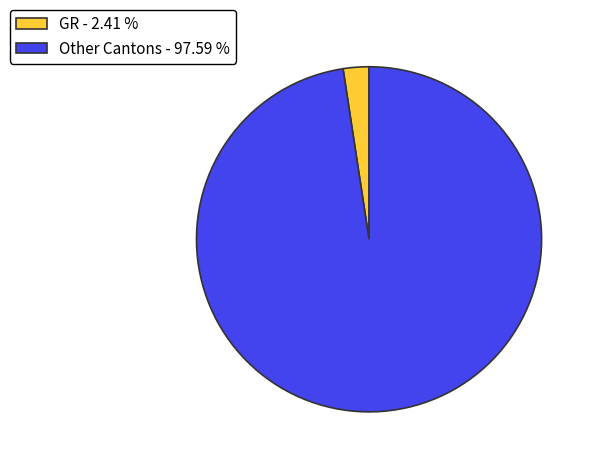

Is Other Cantons - 97.59 % the majority of the pie?

Yes